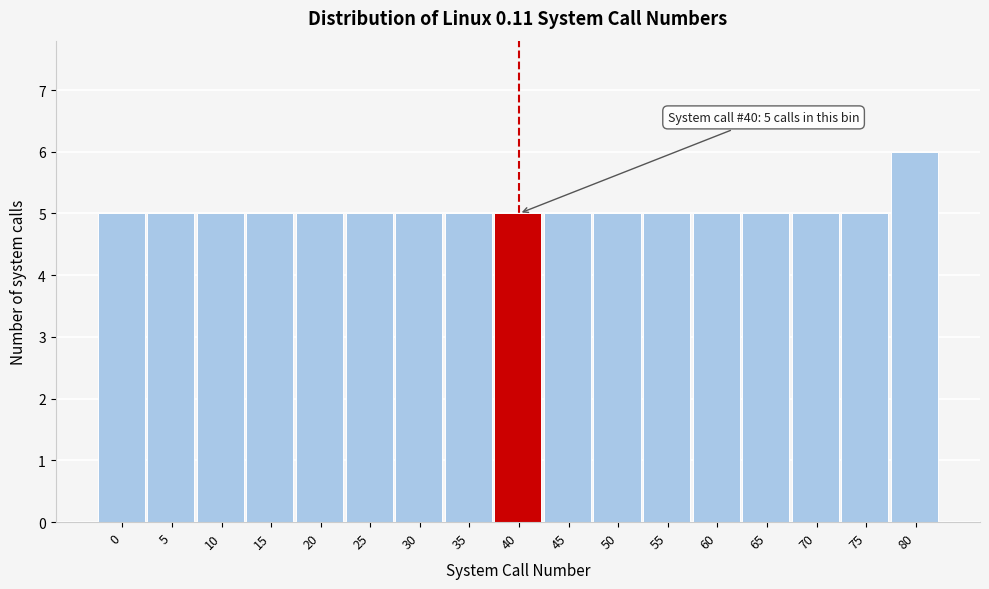

Reading left to right, transcribe all the data shown in this chart.

5	5	5	5	5	5	5	5	5	5	5	5	5	5	5	5	6